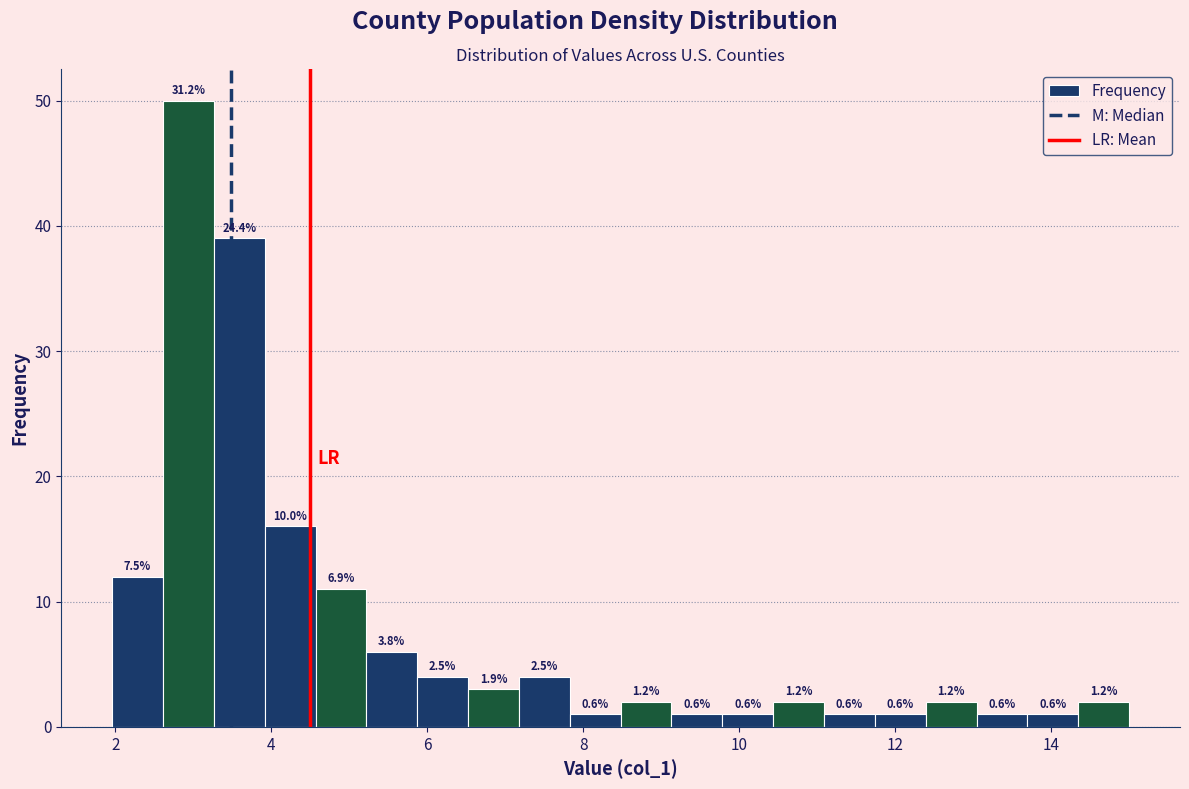

Around what value on the x-axis is the tallest bar? Give the approximate position of its centre, as read against the axis.

3.0